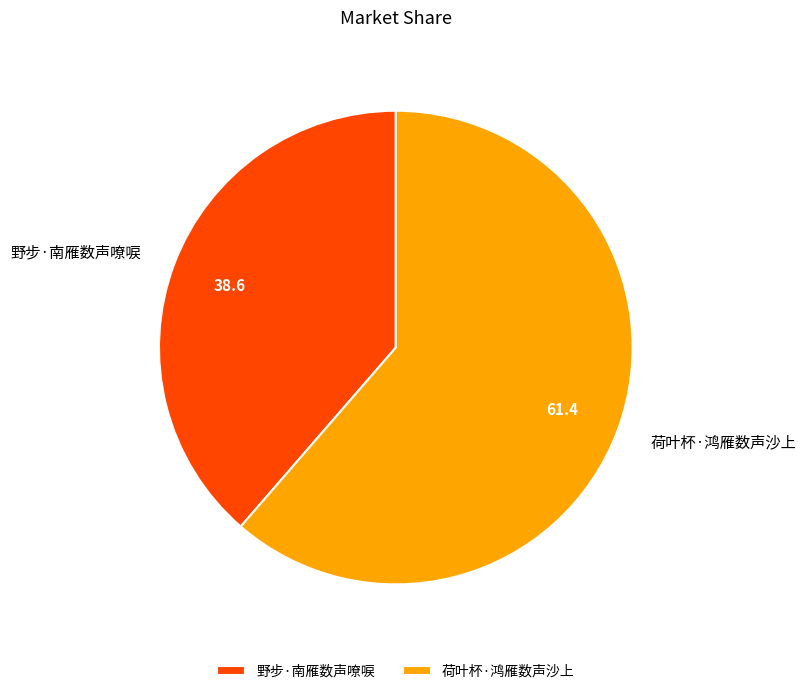

Is the sum of 野步·南雁数声嘹唳 and 荷叶杯·鸿雁数声沙上 greater than half?

Yes